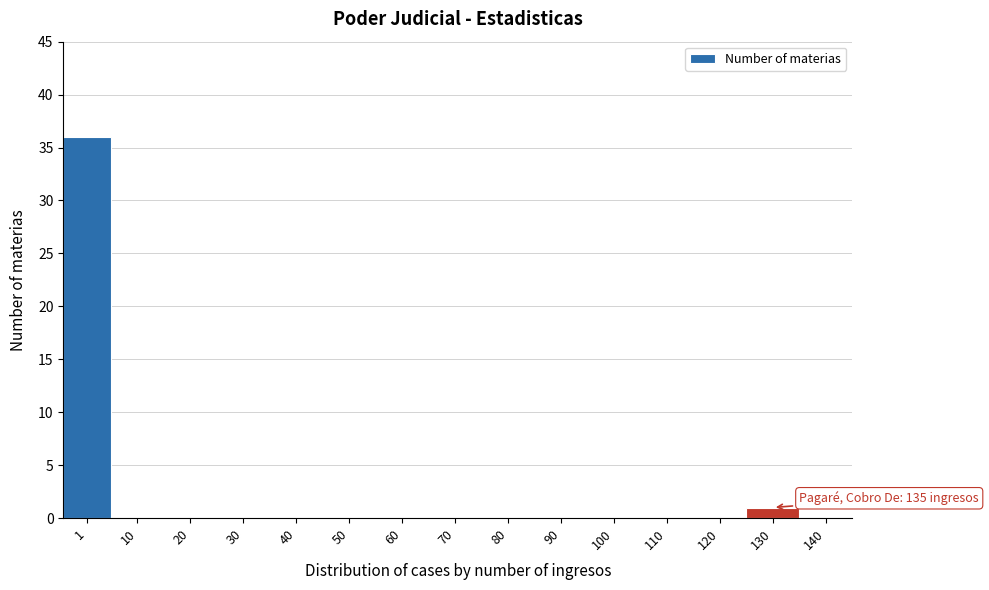

Reading left to right, what are all the values shown in this chart?

1=36	10=0	20=0	30=0	40=0	50=0	60=0	70=0	80=0	90=0	100=0	110=0	120=0	130=1	140=0